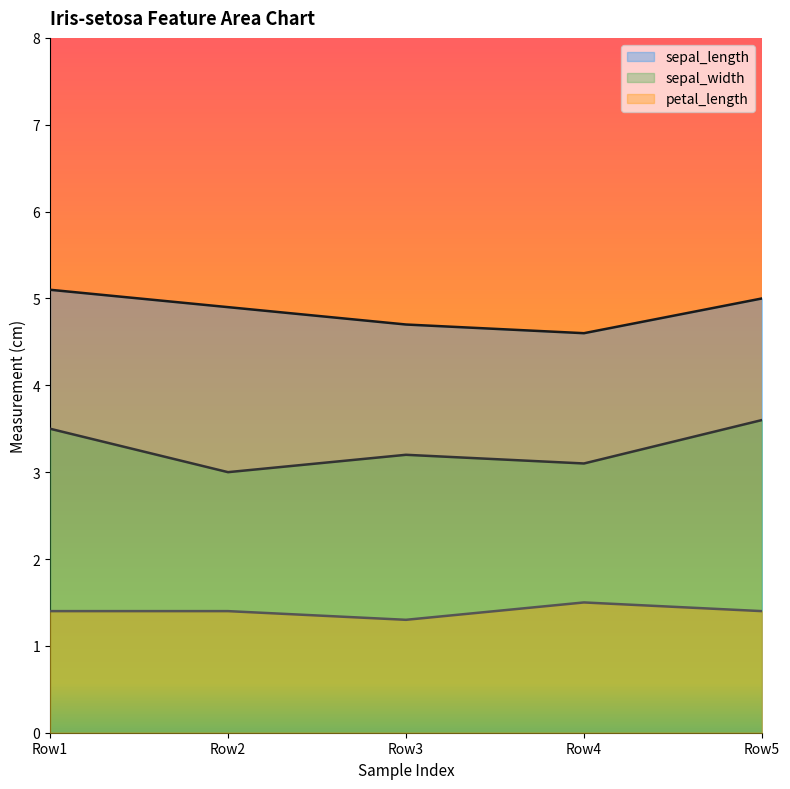

What is the spread (max minus min) of values at 0.2?

3.7